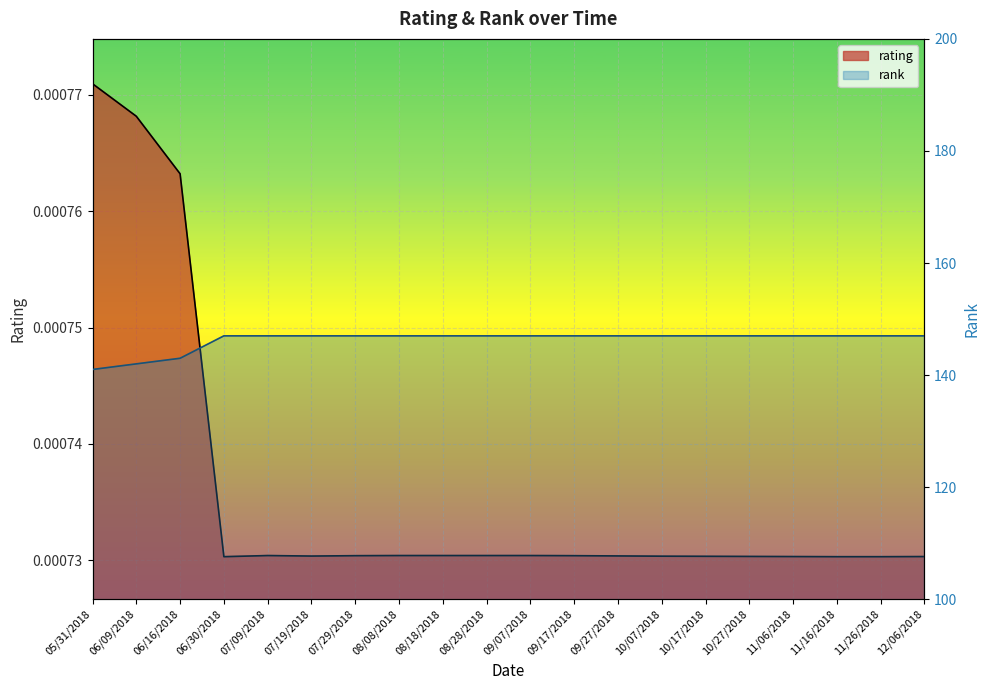

True or false: rating has a value of 0.0 at 06/30/2018.

False